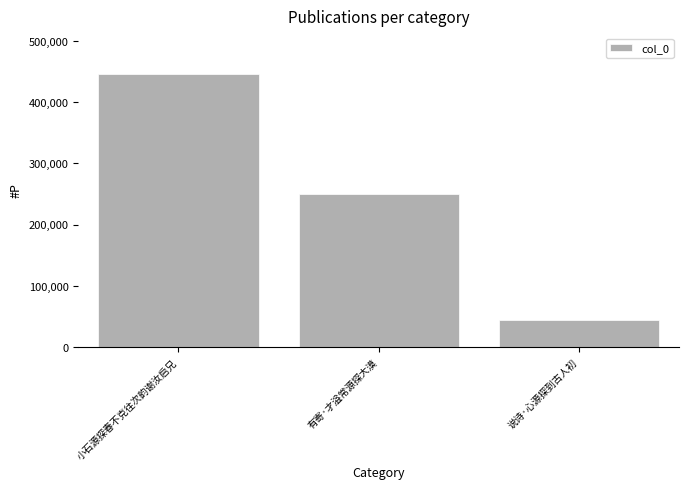

Rank the categories by value from lowest to highest.

说诗·心源探到古人初, 有寄·才溢常源探大漠, 小石源探春不克往次韵谢汝启兄